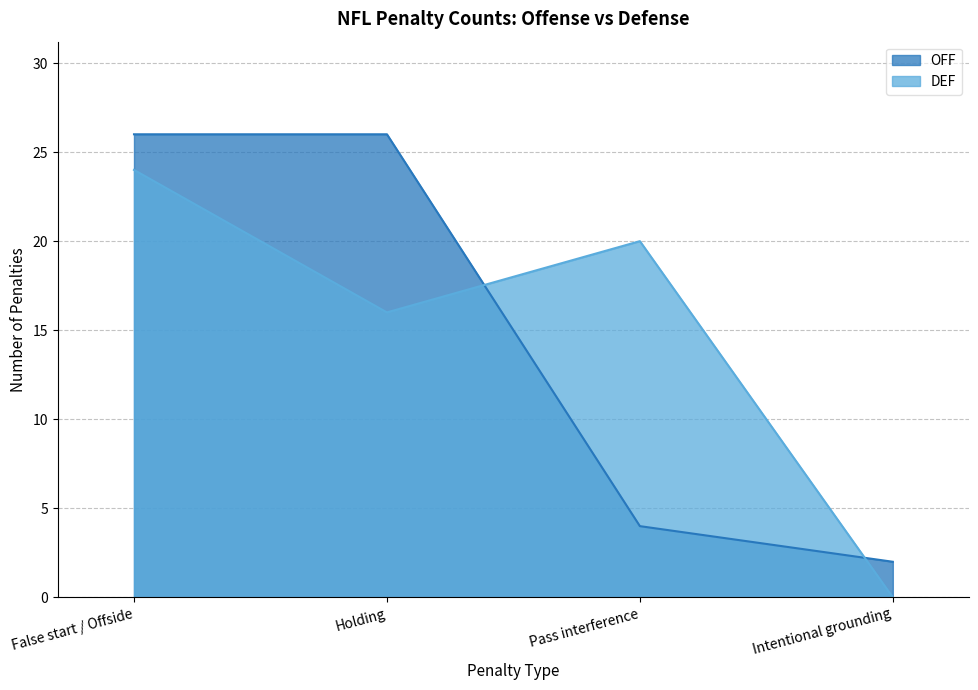

Reading left to right, what are all the values shown in this chart?

OFF: 26	26	4	2
DEF: 24	16	20	0